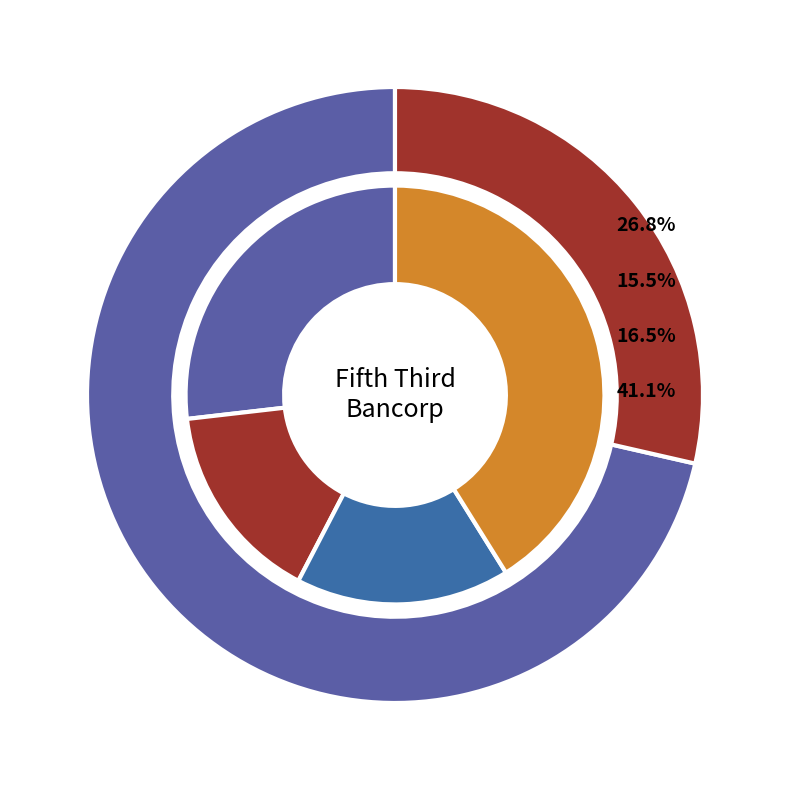

Which category has the smallest portion of the pie?

2010